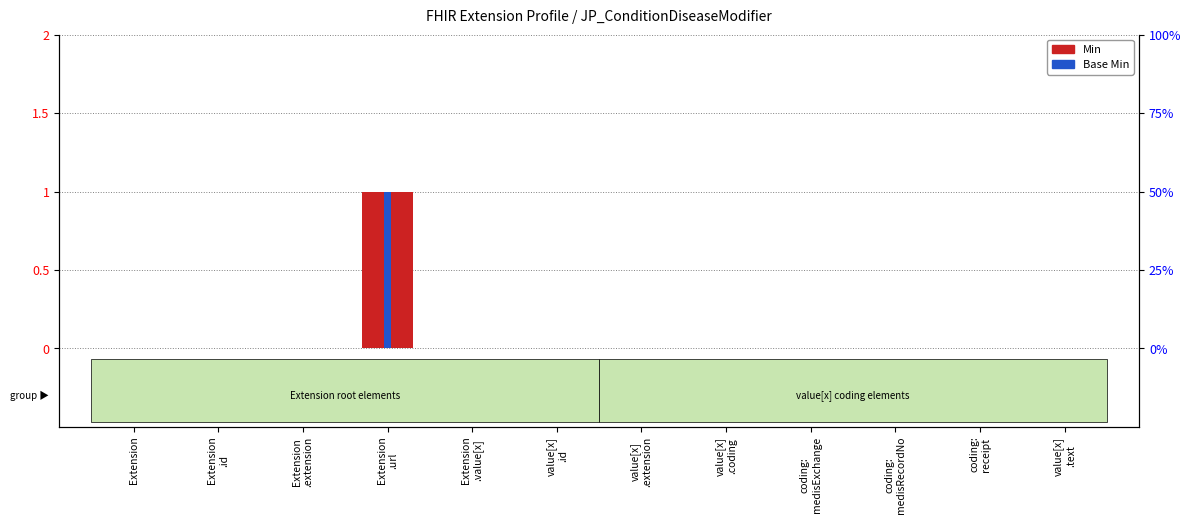

Is the value of Base Min at value[x]
.extension greater than the value of Min at value[x]
.text?

No